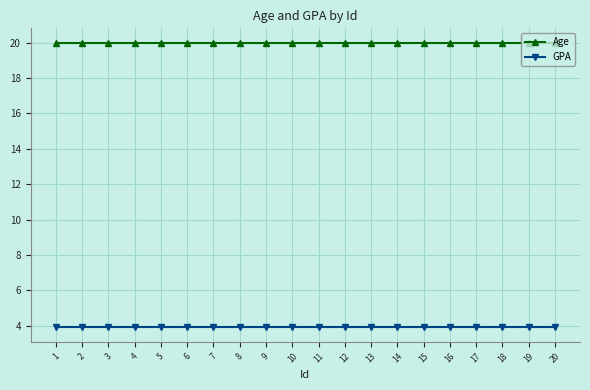

Reading left to right, list all the values displayed in this chart.

Age: 20.0	20.0	20.0	20.0	20.0	20.0	20.0	20.0	20.0	20.0	20.0	20.0	20.0	20.0	20.0	20.0	20.0	20.0	20.0	20.0
GPA: 3.9	3.9	3.9	3.9	3.9	3.9	3.9	3.9	3.9	3.9	3.9	3.9	3.9	3.9	3.9	3.9	3.9	3.9	3.9	3.9